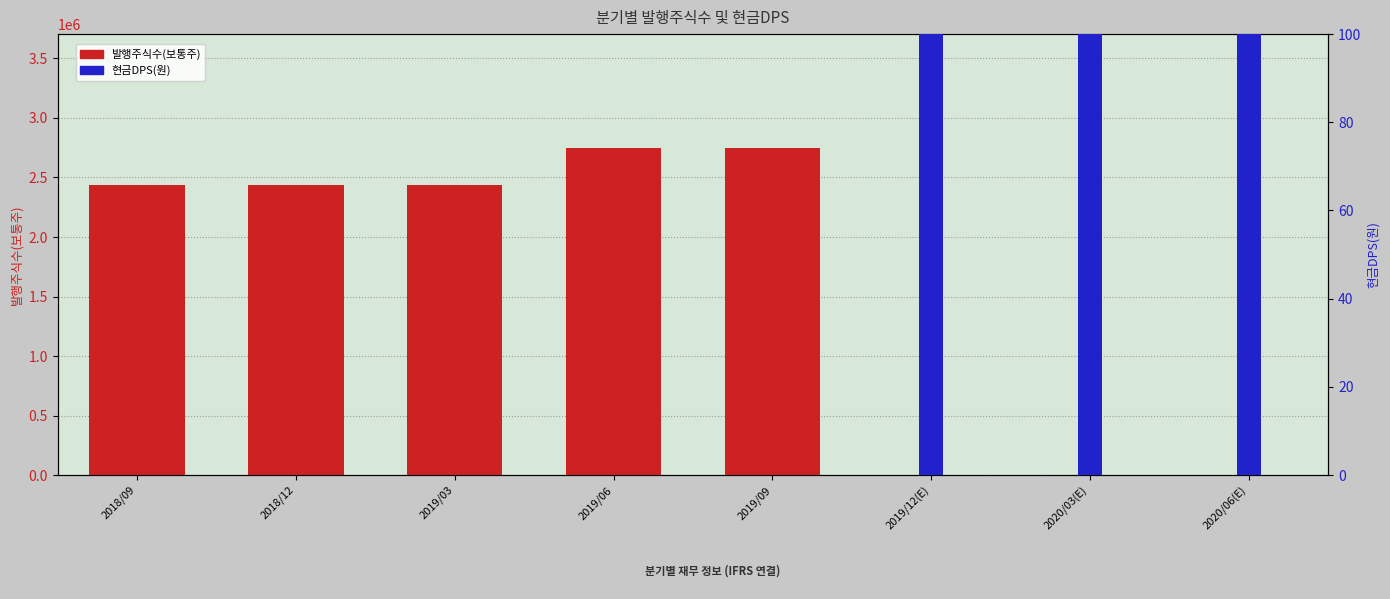

Which series has the widest spread of values?

발행주식수(보통주)